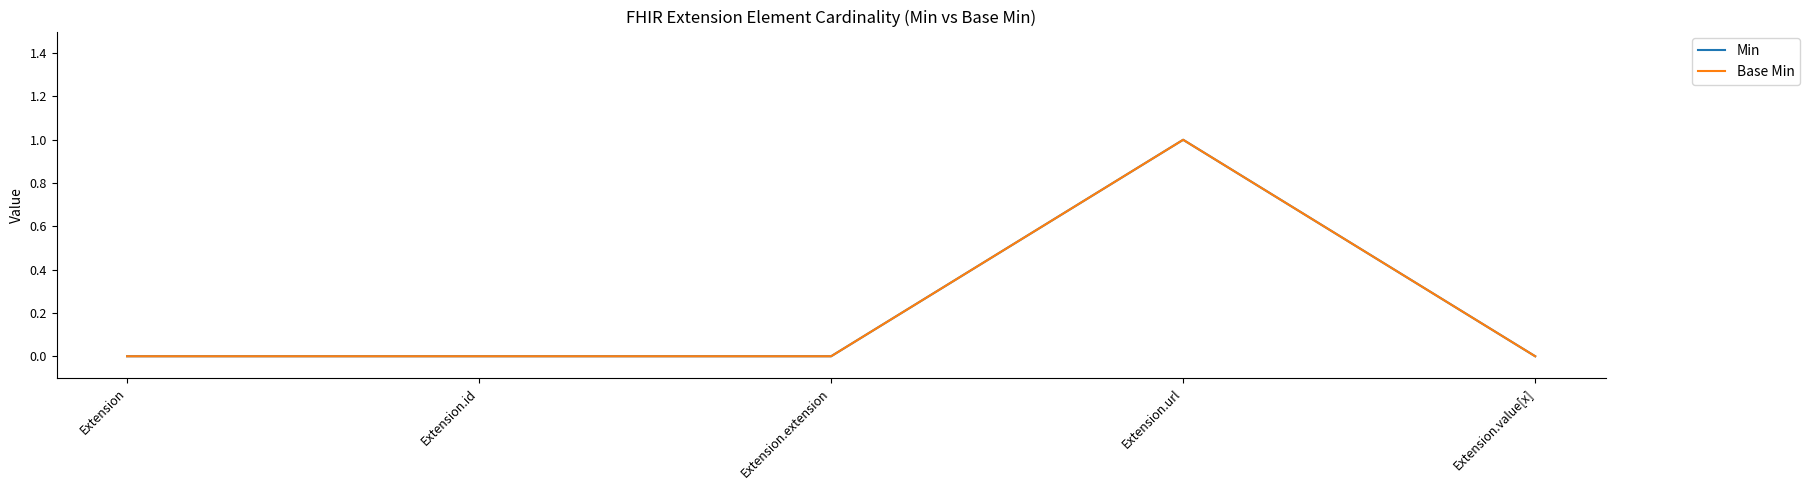

At how many categories does at least one series exceed 0?

1